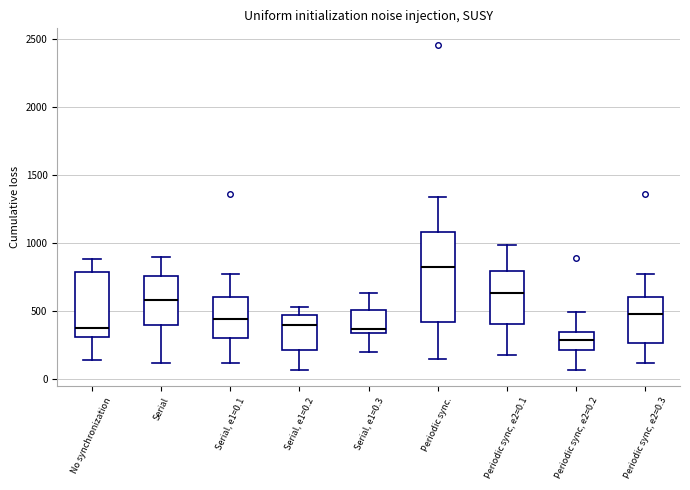

Where does the upper whisker of the box for Periodic sync, e2=0.2 end on the y-axis? The values are not printed on the chart, so give them approximately, as read against the axis.

500